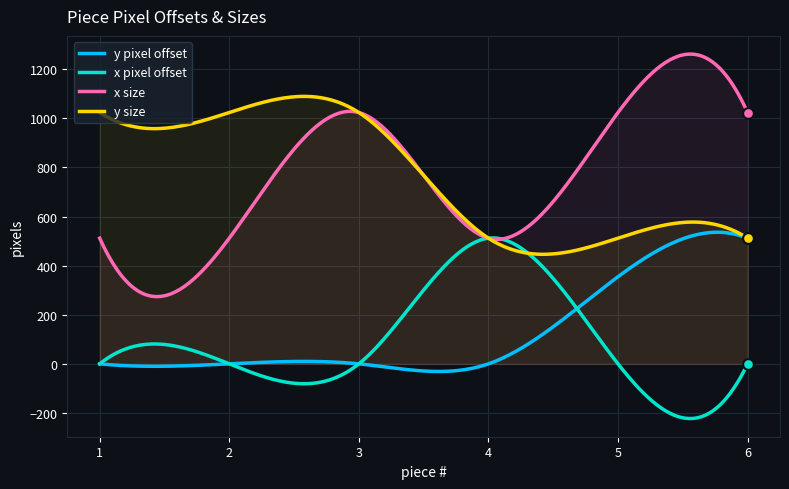

What is the total value across all series at 2?

1536